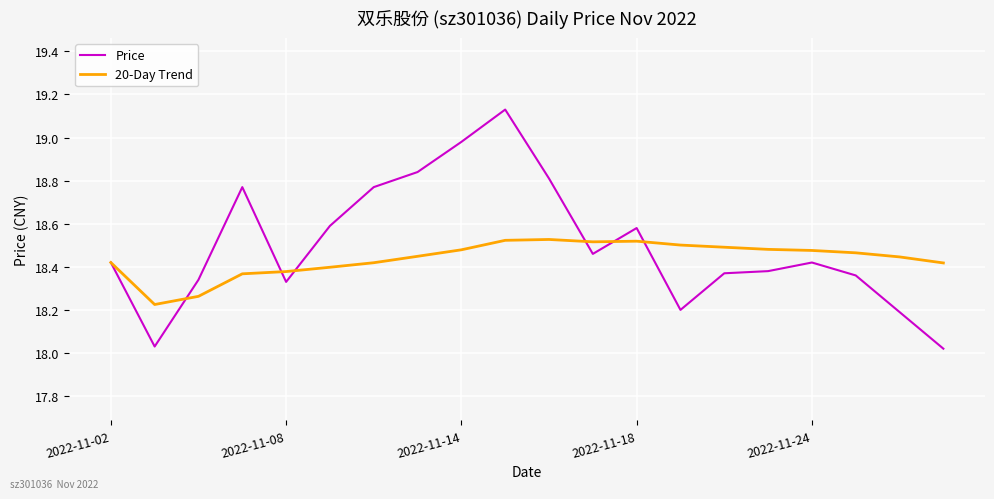

Rank the series by their maximum value, from highest to lowest.

Price, 20-Day Trend